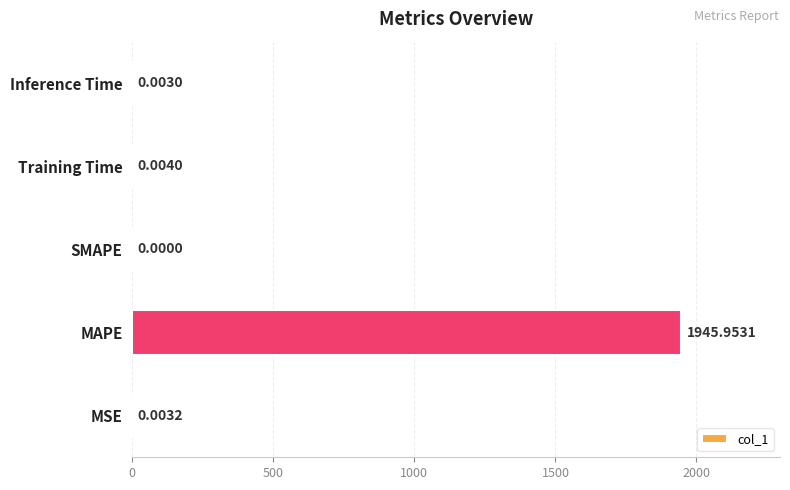

What is the greatest value displayed?

1946.0